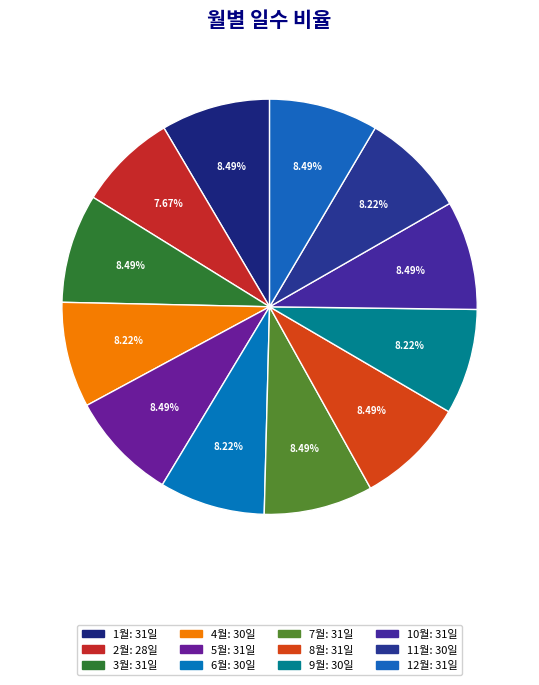

Rank the categories by value from highest to lowest.

1월, 3월, 5월, 7월, 8월, 10월, 12월, 4월, 6월, 9월, 11월, 2월